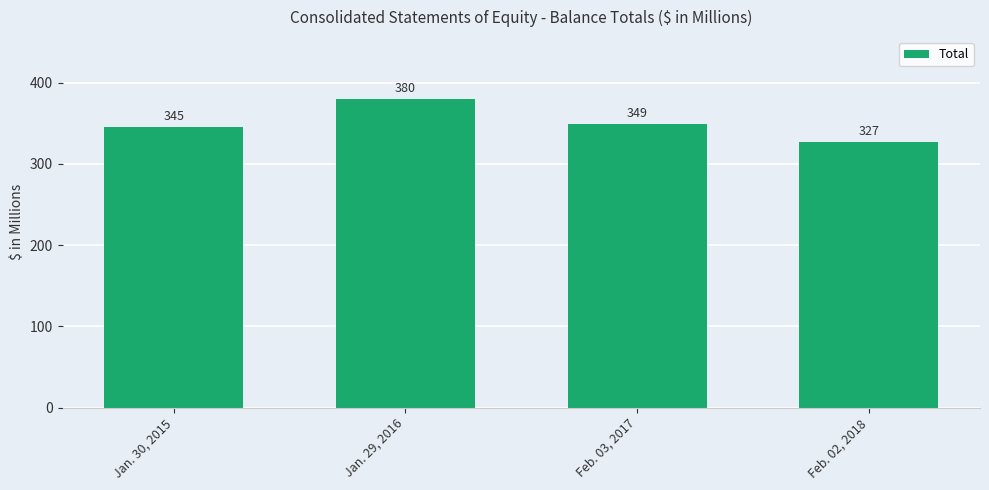

What is the maximum value shown in the chart?

380